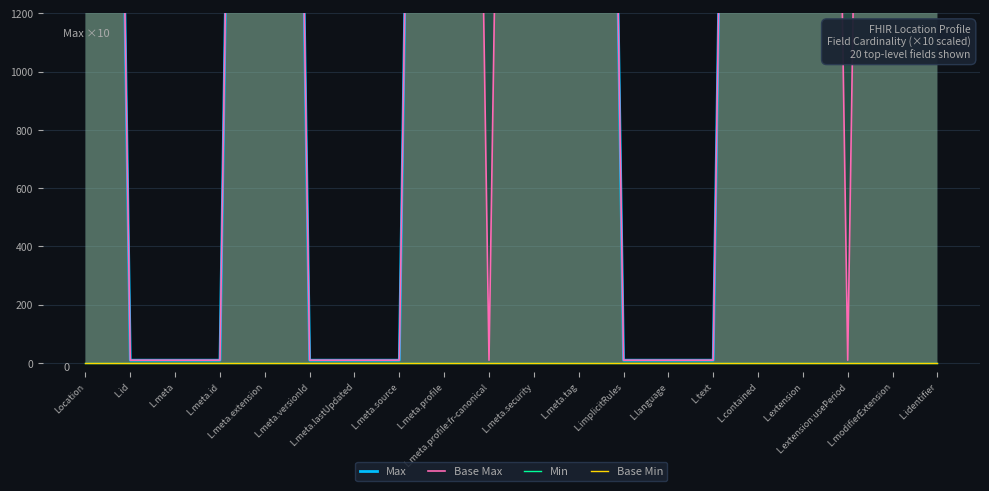

Is it true that Max equals 5241 at L.modifierExtension?

False